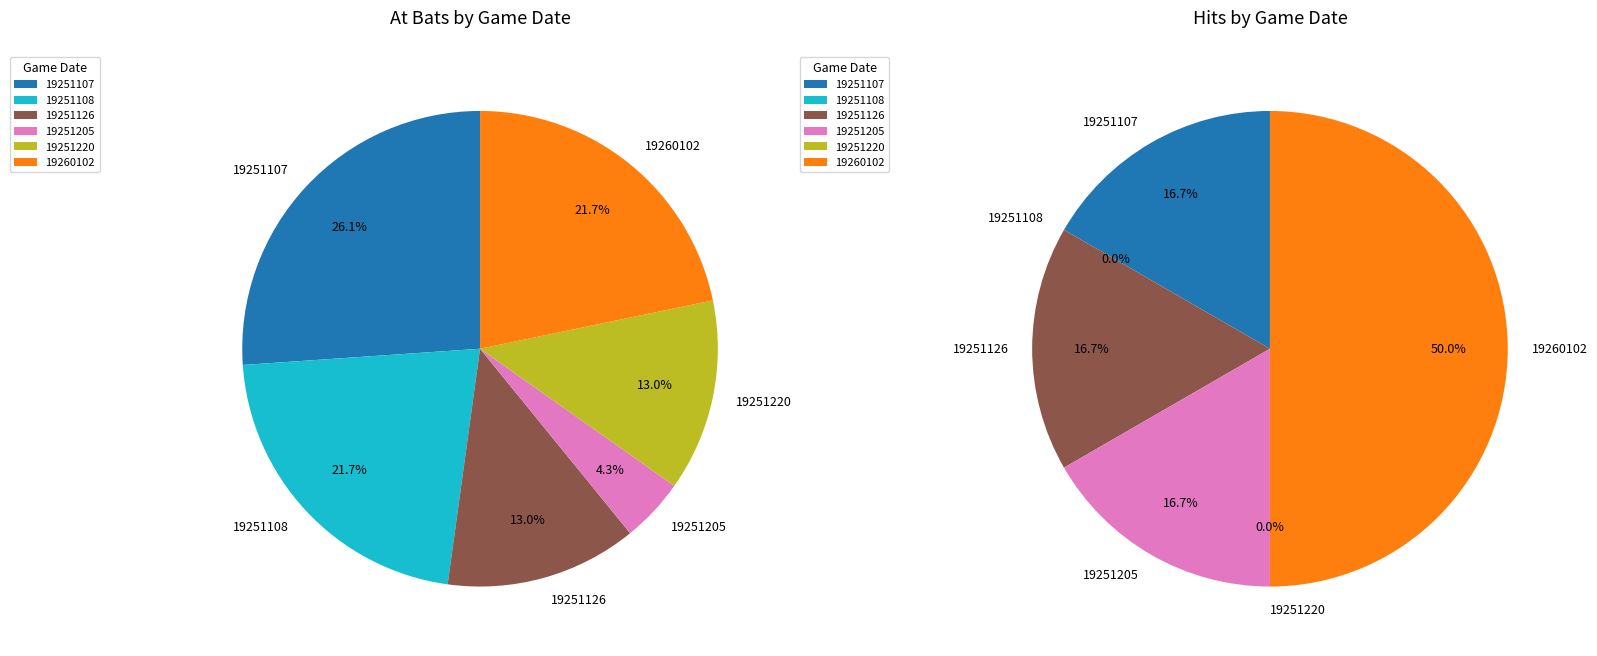

Does any single category account for the majority?

No